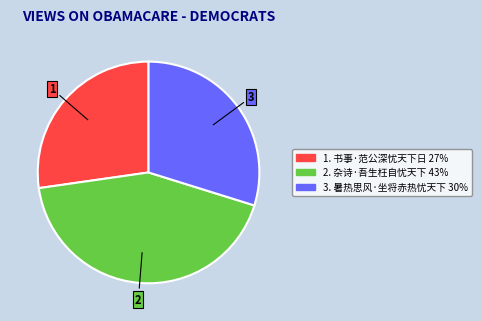

Does any single category account for the majority?

No